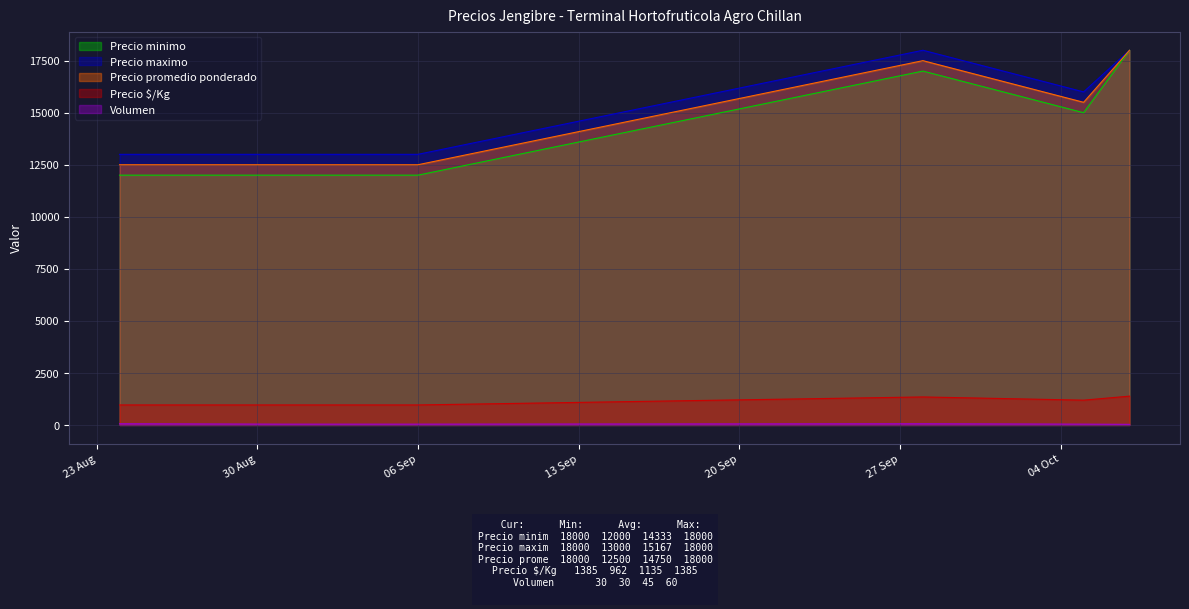

Which series has the largest range (max minus min)?

Precio minimo